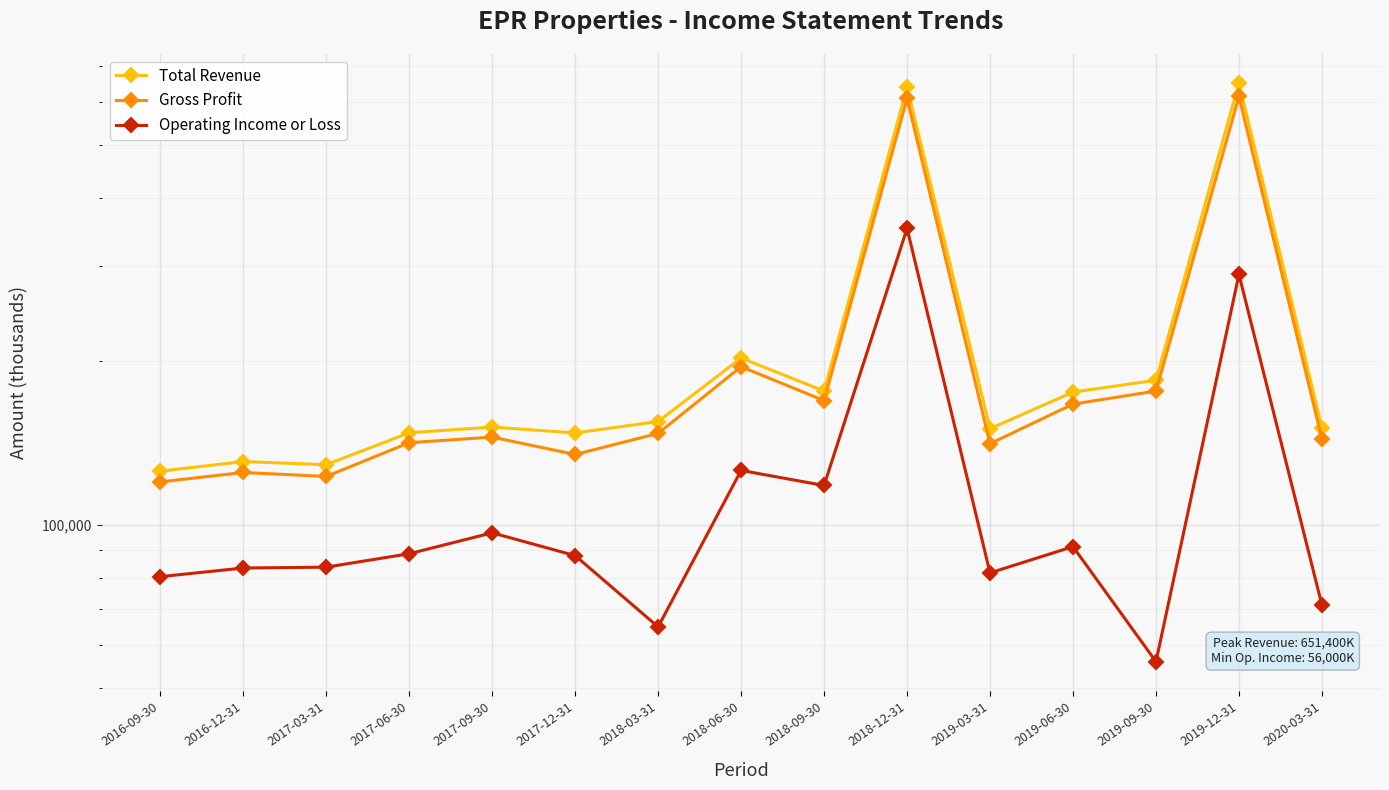

How many lines are shown in the chart?

3